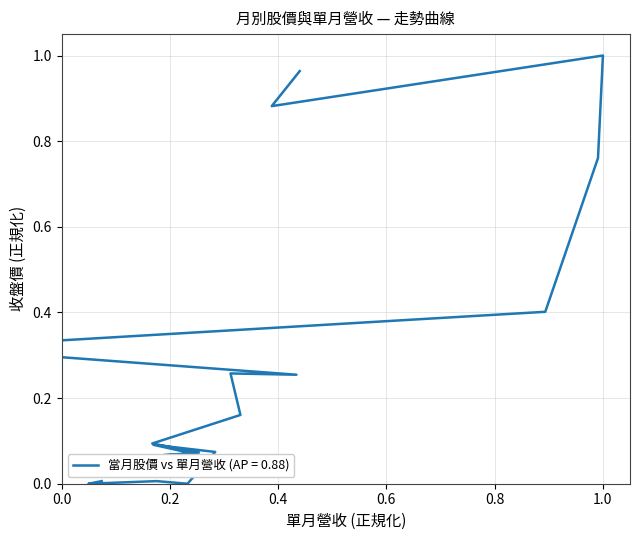

Does the chart have visible grid lines?

Yes